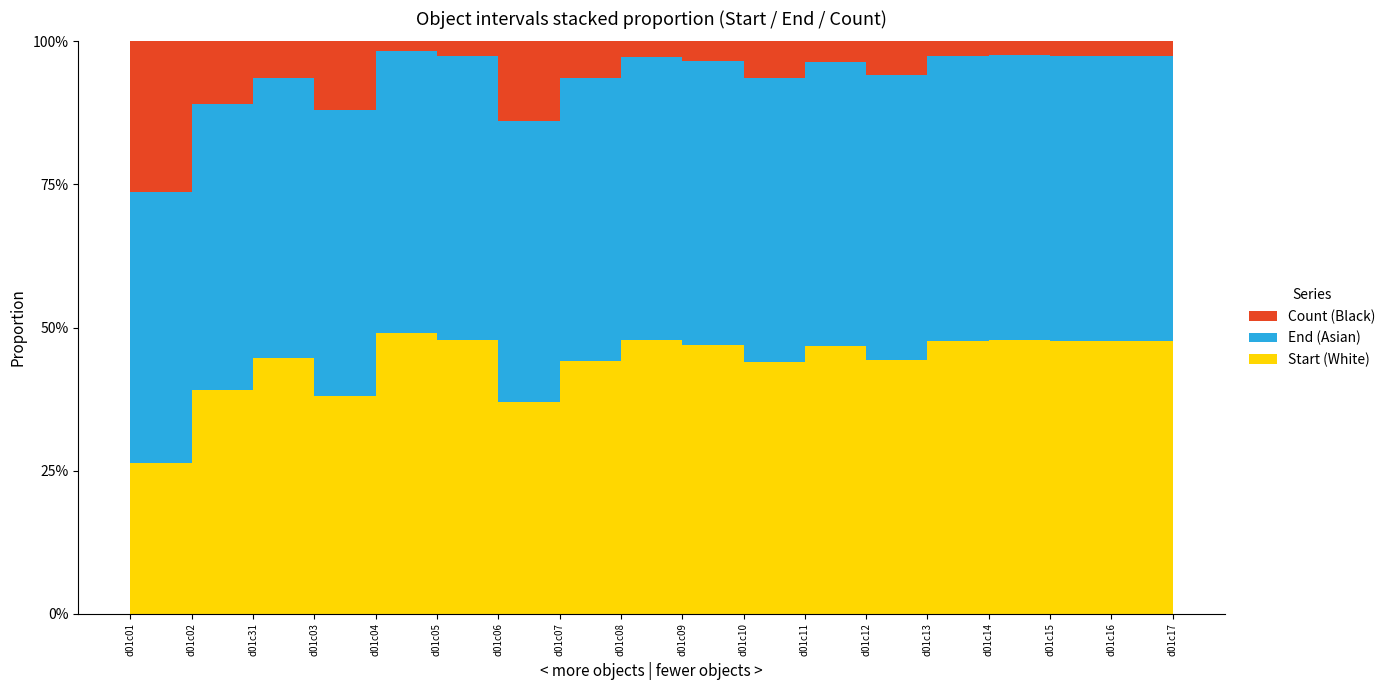

Reading left to right, extract all data points from this chart.

Start: d01c01=5	d01c02=18	d01c31=21	d01c03=19	d01c04=28	d01c05=56	d01c06=24	d01c07=42	d01c08=53	d01c09=55	d01c10=48	d01c11=66	d01c12=82	d01c13=90	d01c14=97	d01c15=90	d01c16=108	d01c17=103
End: d01c01=9	d01c02=23	d01c31=23	d01c03=25	d01c04=28	d01c05=58	d01c06=32	d01c07=47	d01c08=55	d01c09=58	d01c10=54	d01c11=70	d01c12=92	d01c13=94	d01c14=101	d01c15=94	d01c16=113	d01c17=112
Count: d01c01=5	d01c02=5	d01c31=3	d01c03=6	d01c04=1	d01c05=3	d01c06=9	d01c07=6	d01c08=3	d01c09=4	d01c10=7	d01c11=5	d01c12=11	d01c13=5	d01c14=5	d01c15=5	d01c16=6	d01c17=12